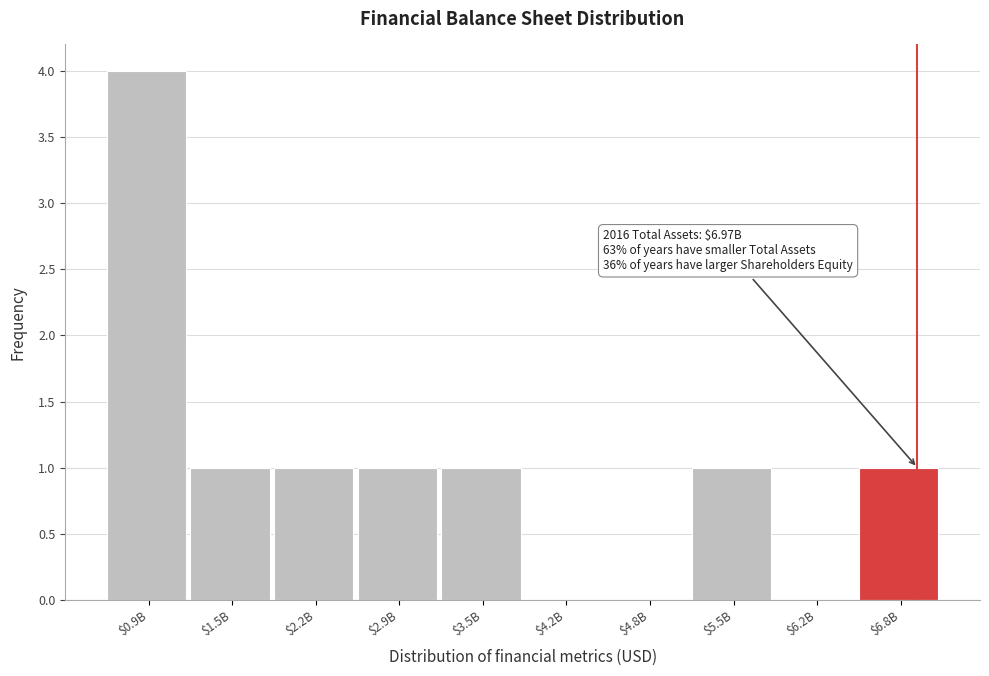

The value at $2.2B is 1. True or false?

True